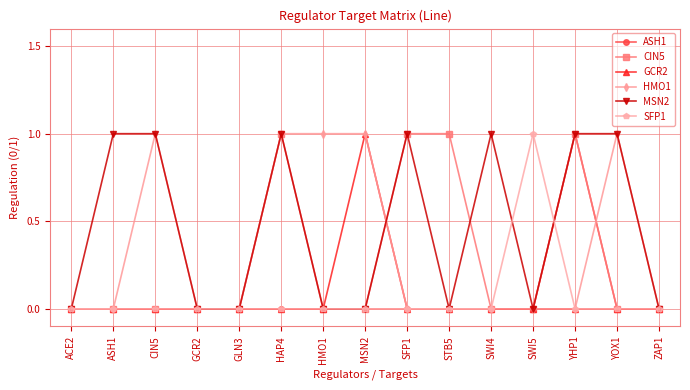

What position from the left is SFP1?

9